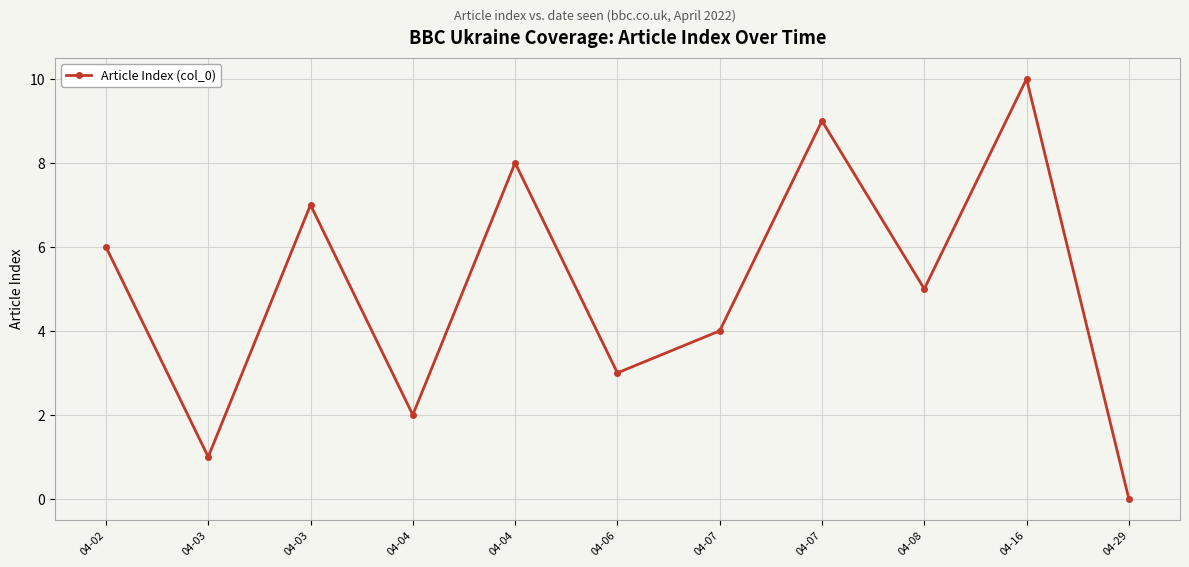

Is it true that the value at 04-08 is 5?

True